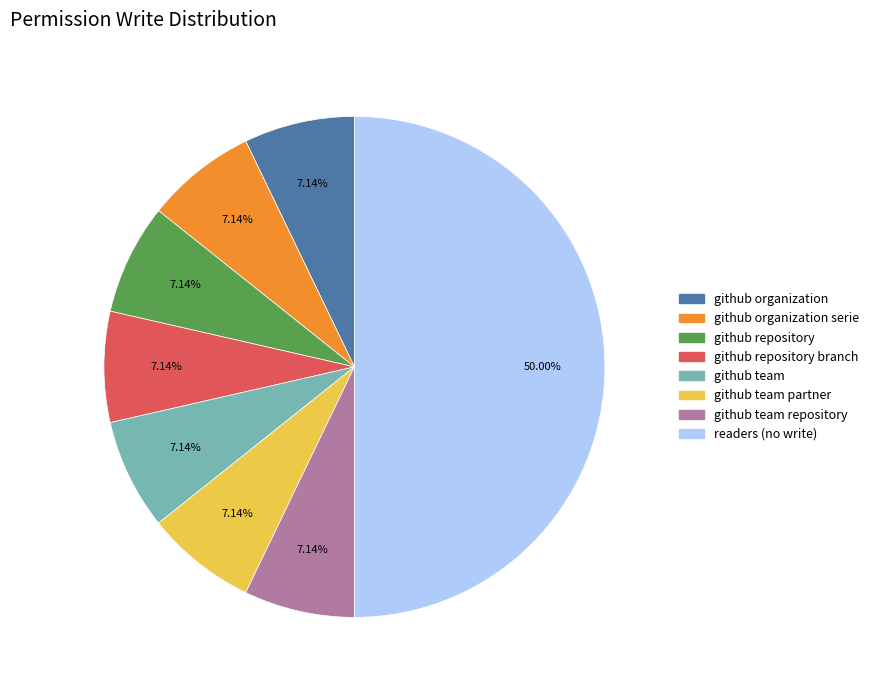

What is the smallest slice in the pie chart?

model_github_organization